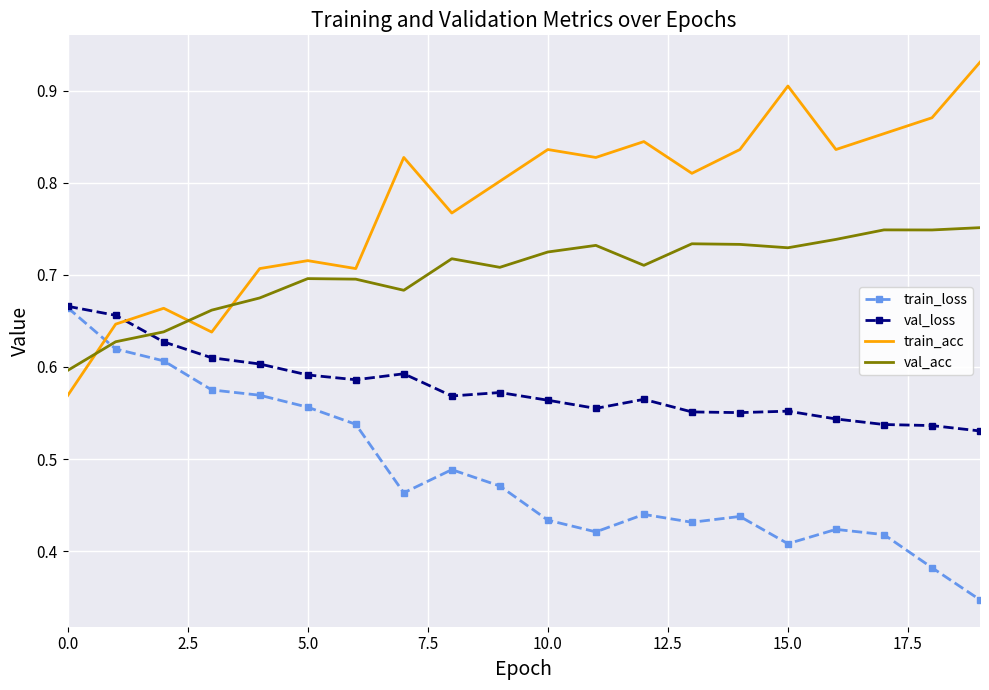

True or false: val_loss has more than 2 interior local peaks.

True